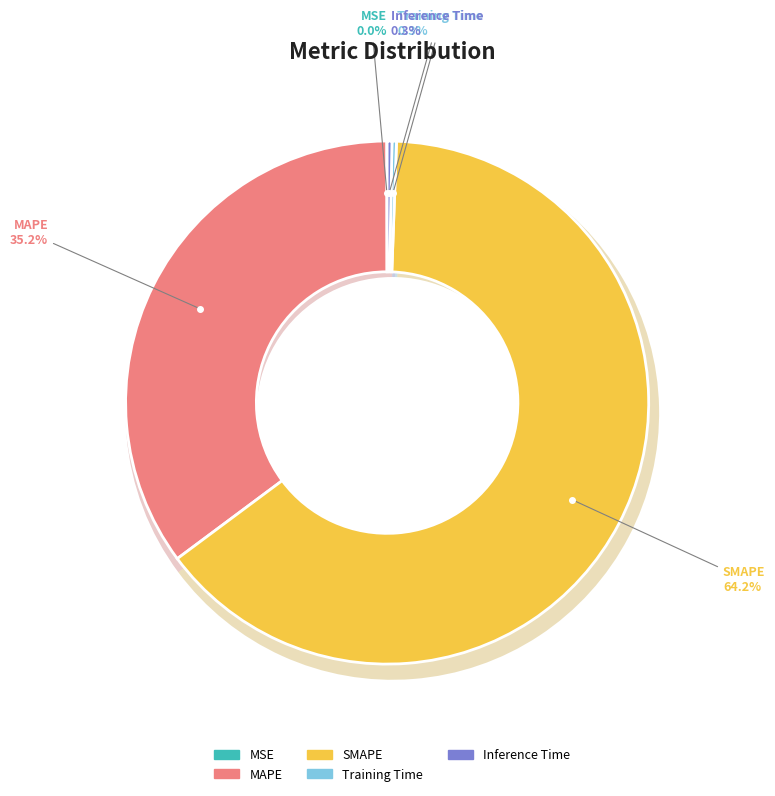

To the nearest percent, what is the average slice percentage?

20%